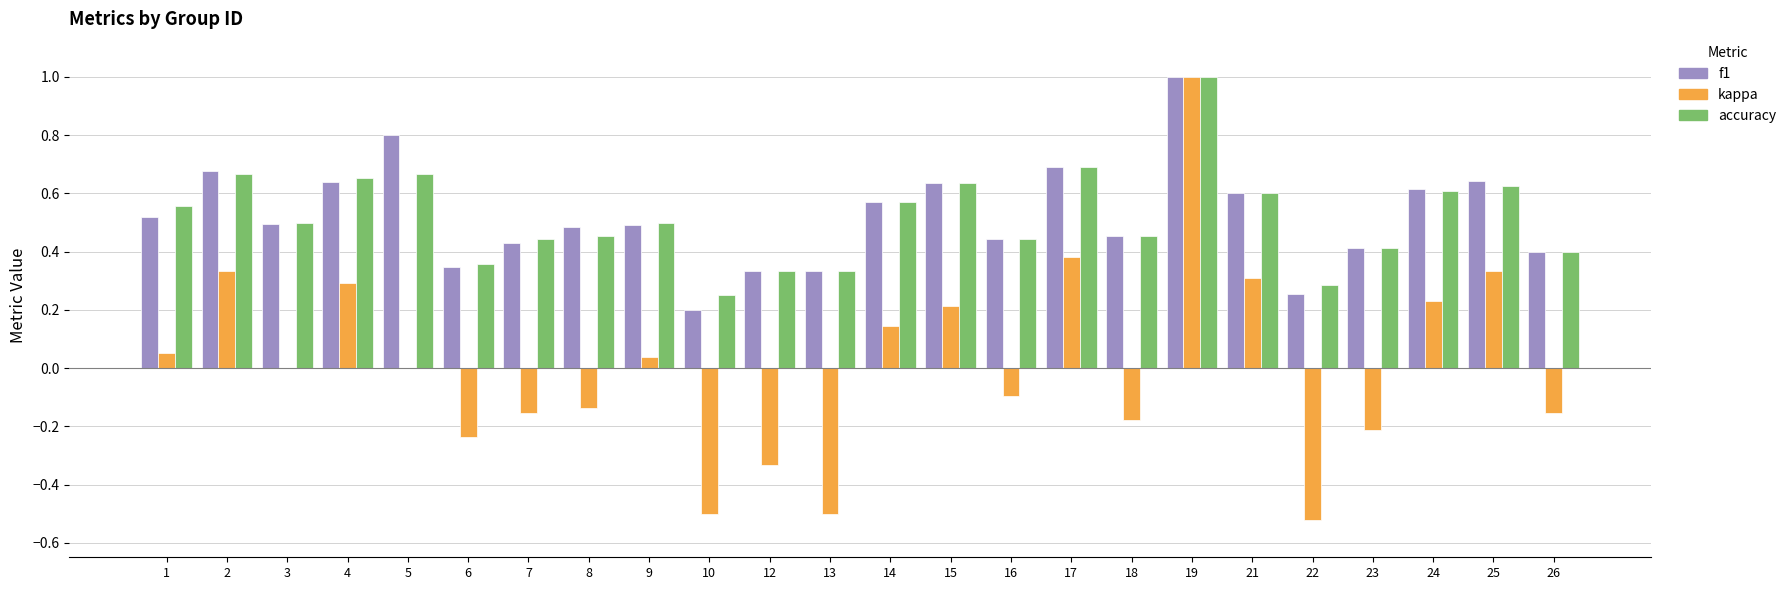

Which label corresponds to the largest value in the chart?

19